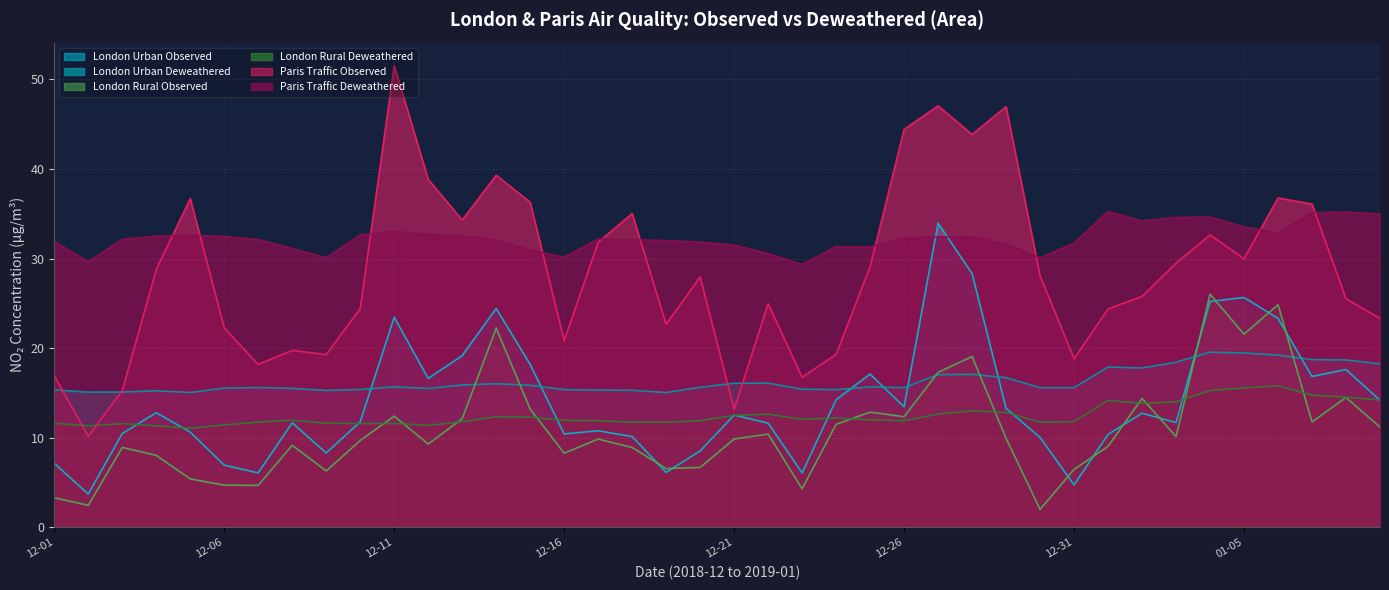

After their last crossing, which series has the higher values: London_Rural_Observed or London_Urban_Deweathered?

London_Urban_Deweathered